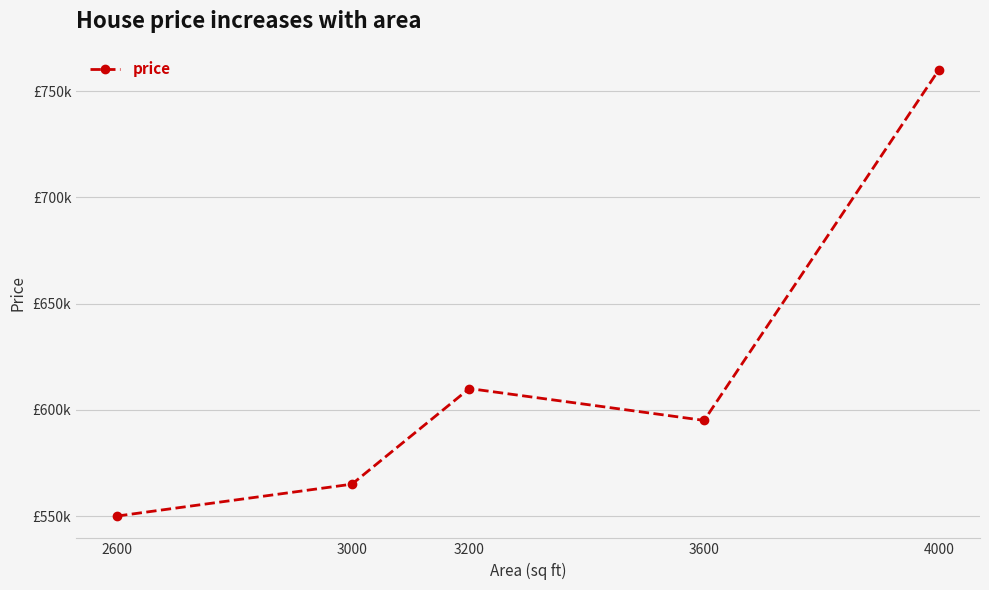

How many interior local valleys (lower than both neighbors) does the data have?

1